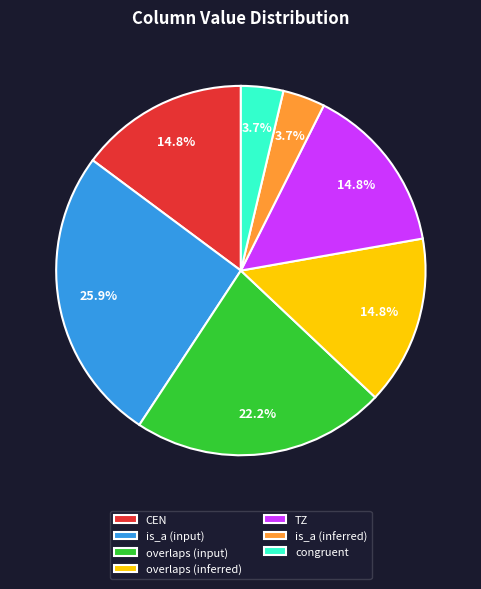

Approximately how many times larger is the value at CEN compared to overlaps (inferred)?

1.0